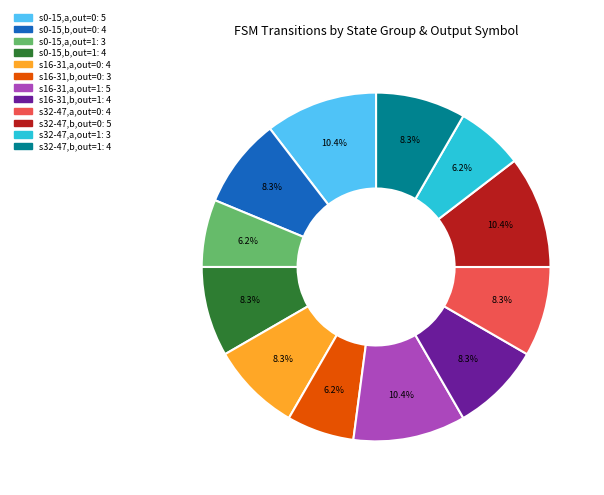

To the nearest percent, what is the difference between the largest and smallest slice percentages?

4%